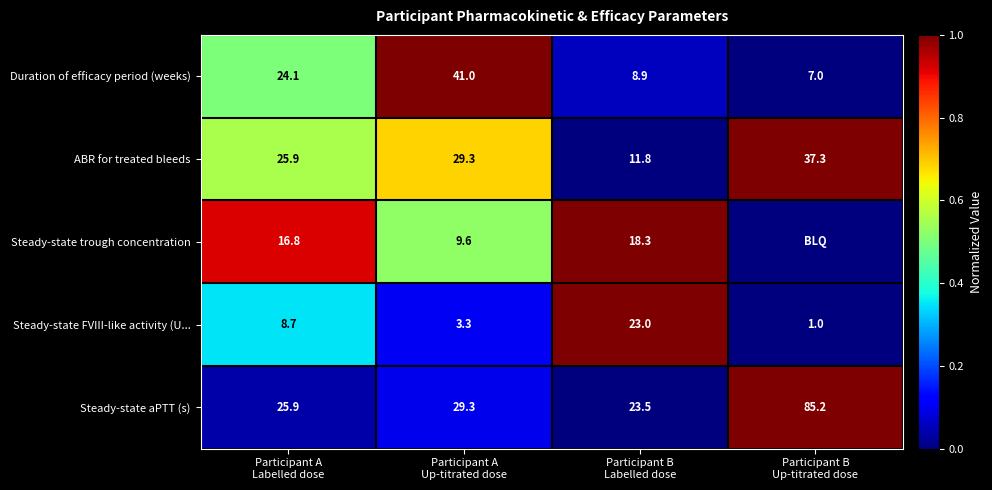

What is the minimum value for Steady-state FVIII-like activity (U...?

1.0